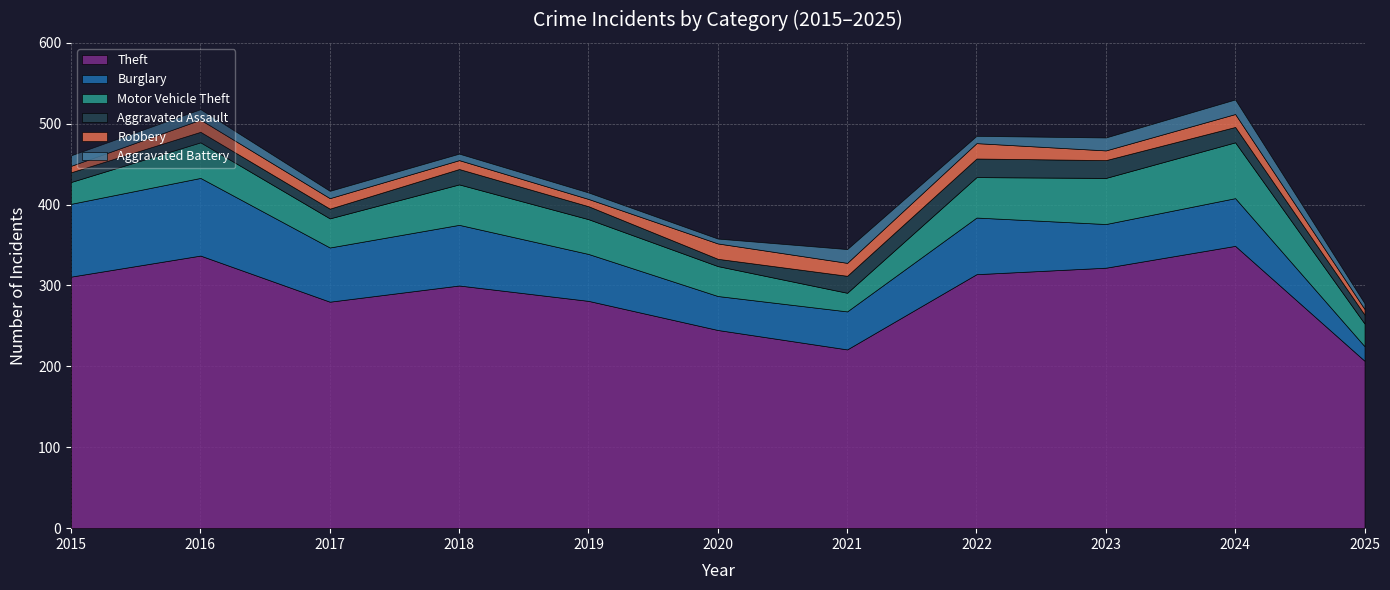

What is the value of the Aggravated Assault point at the 10th from the left?

19